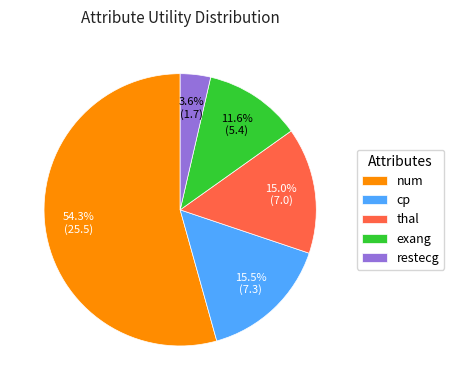

Approximately how many times larger is the value at thal compared to num?

0.3